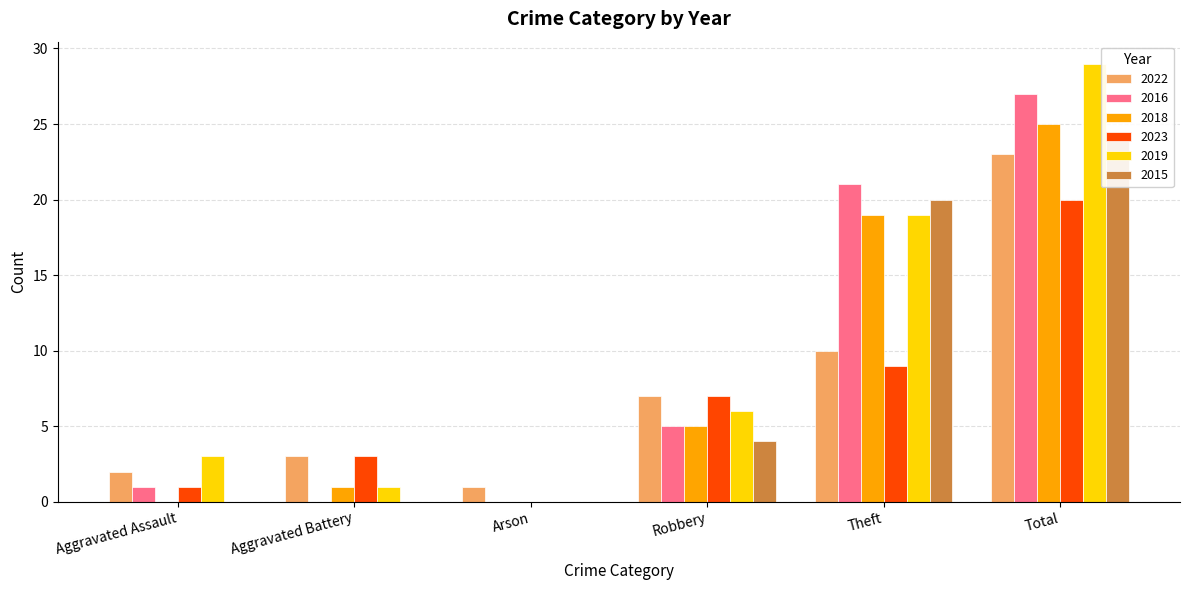

What position from the right is Aggravated Battery?

5